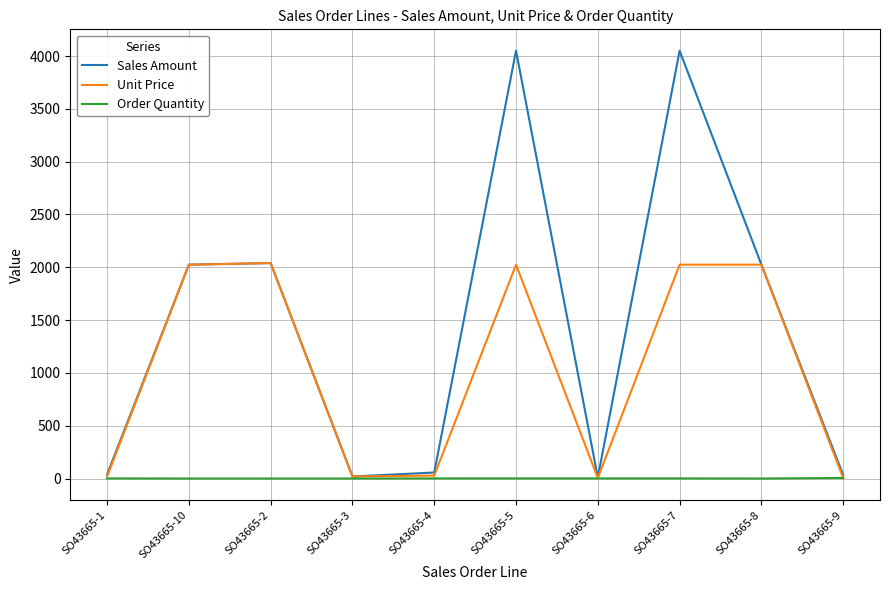

Which series has the largest total across all categories?

Sales Amount